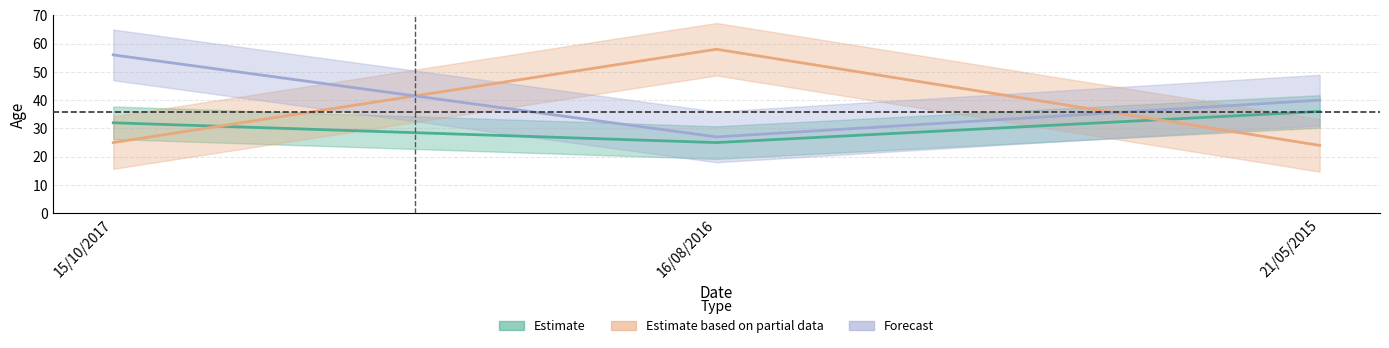

Reading left to right, list all the values displayed in this chart.

Estimate: 32	25	36
Estimate based on partial data: 25	58	24
Forecast: 56	27	40